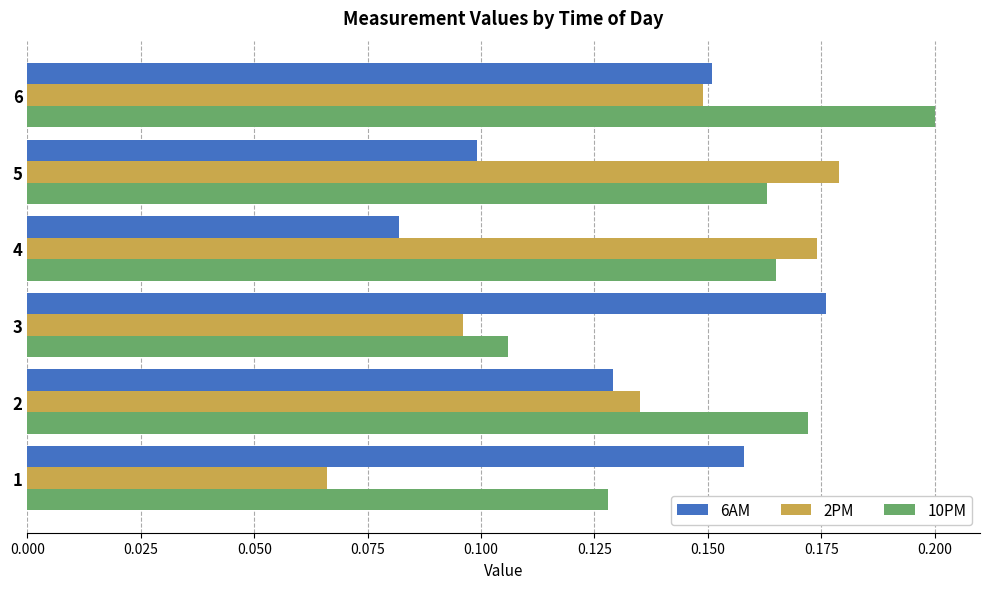

Between 5 and 6, which series saw the biggest shift?

6AM